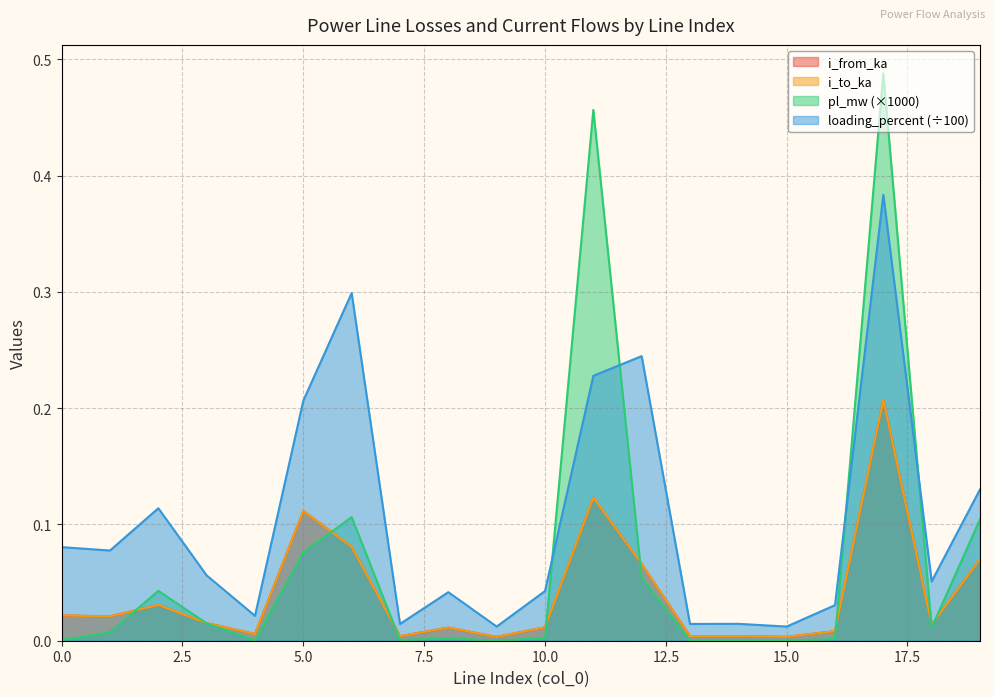

In loading_percent, how many points are higher than both neighbors (excluding endpoints)?

6